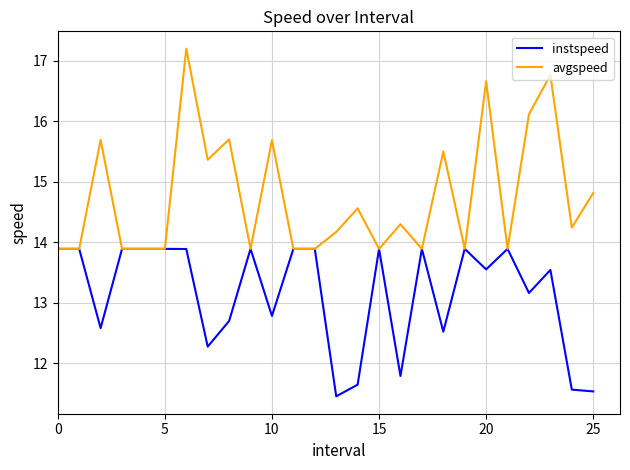

How many lines are shown in the chart?

2